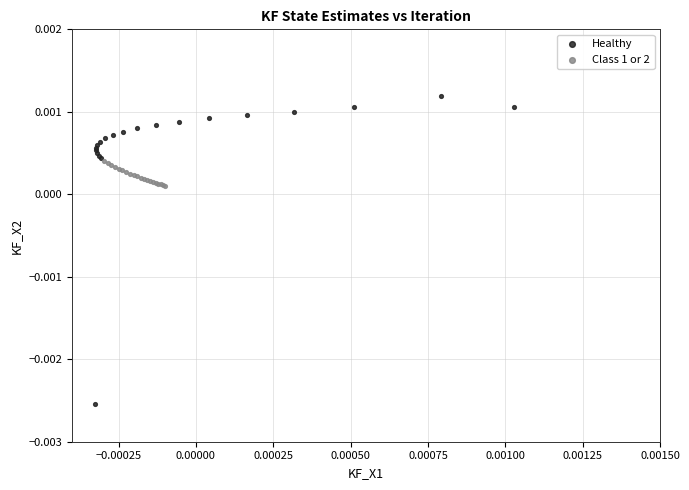

Which series has the widest spread of Y values?

Healthy